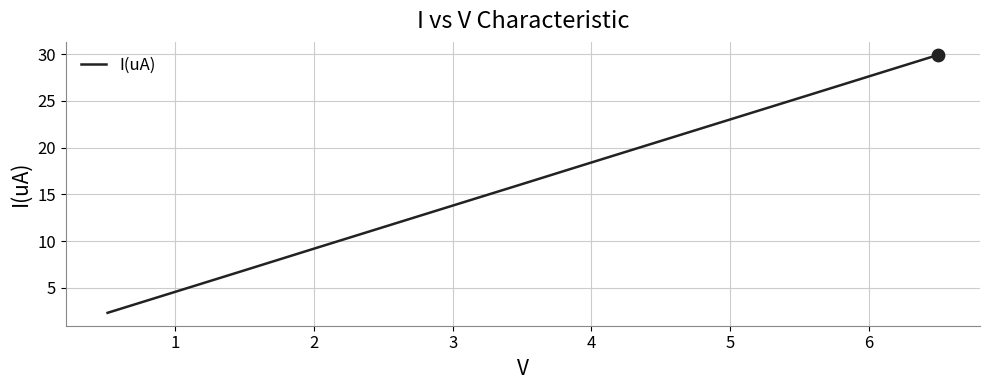

What is the maximum value shown in the chart?

29.9